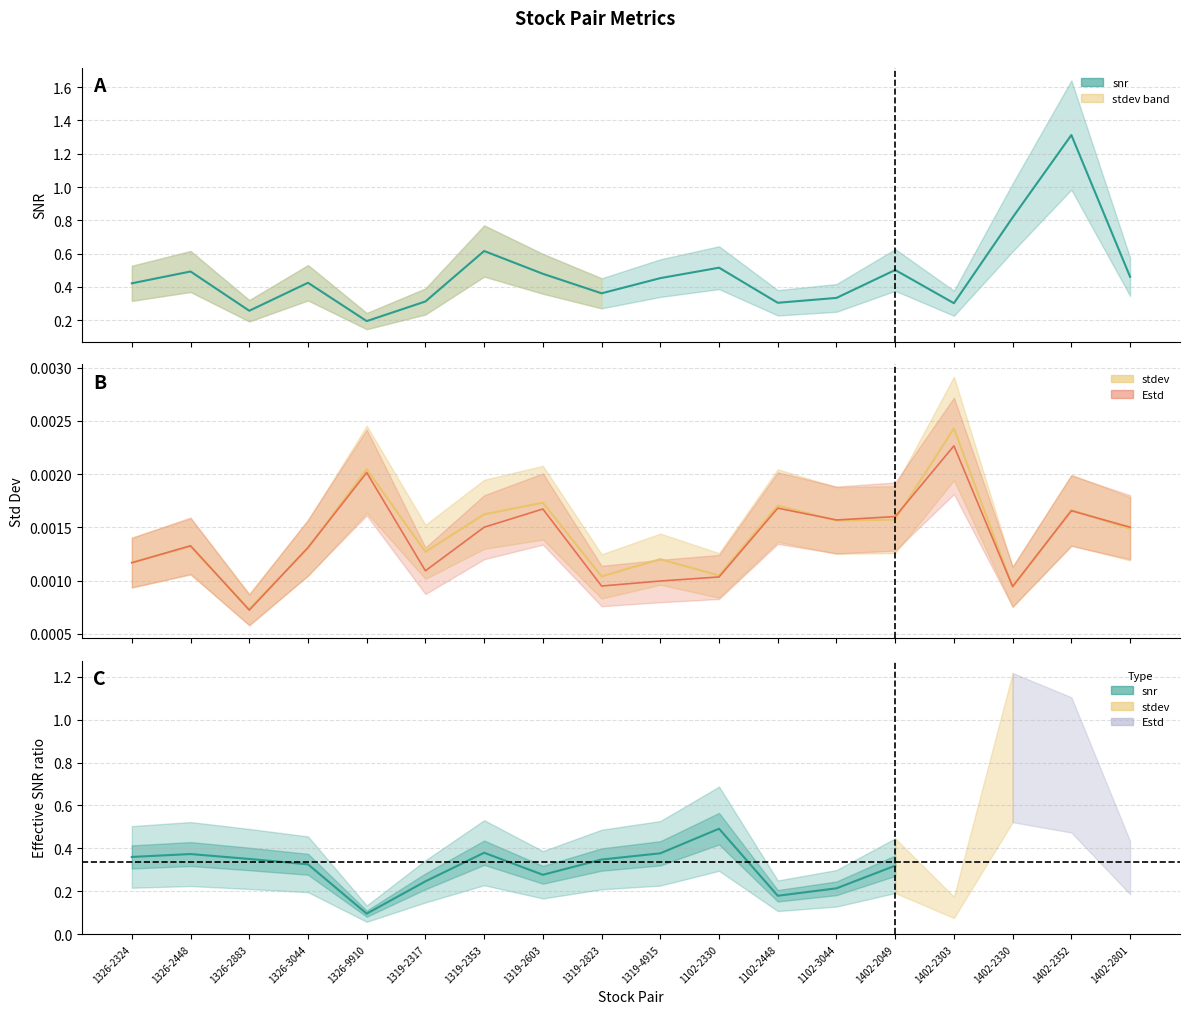

Count the snr values in the range 0 to 1.

17